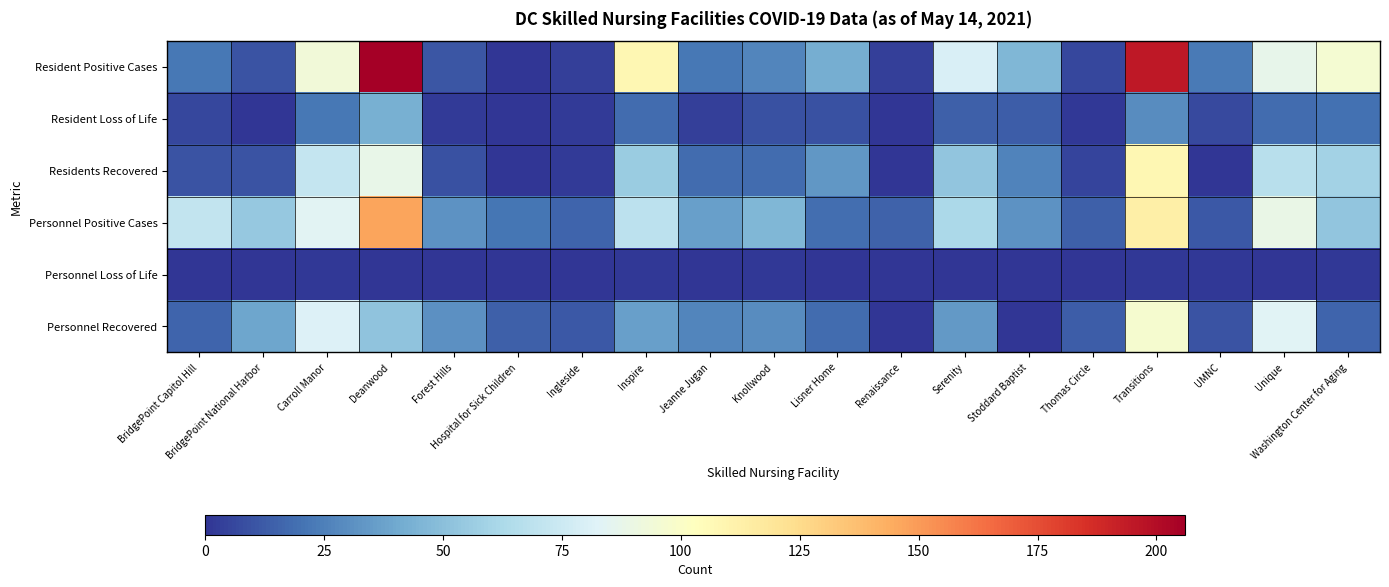

Which series has the widest spread of values?

Resident Positive Cases